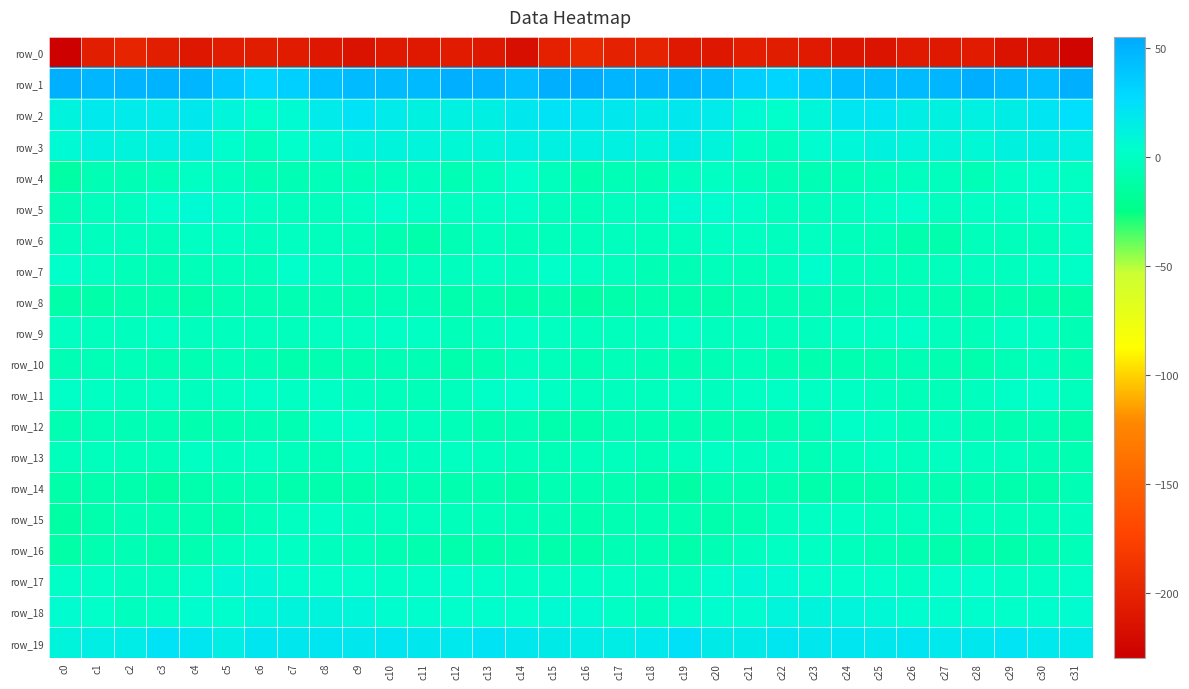

The row_0 series shows -206.4 at c7. True or false?

True